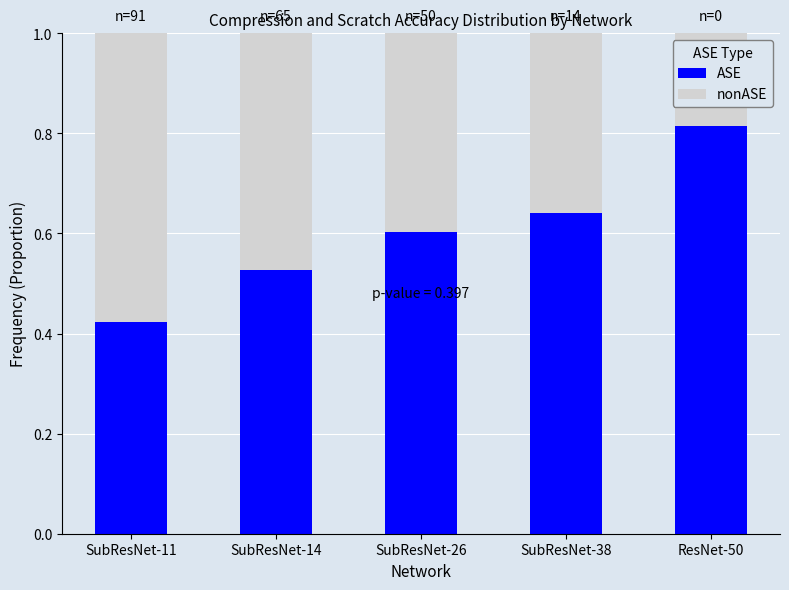

At which label does ASE reach its minimum?

SubResNet-11